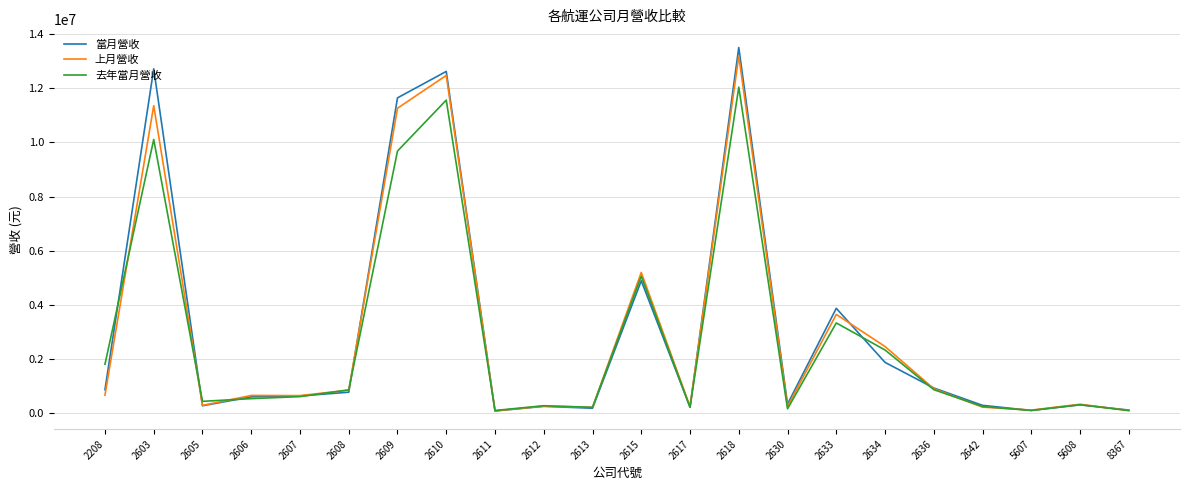

What is the maximum value shown in the chart?

13498481